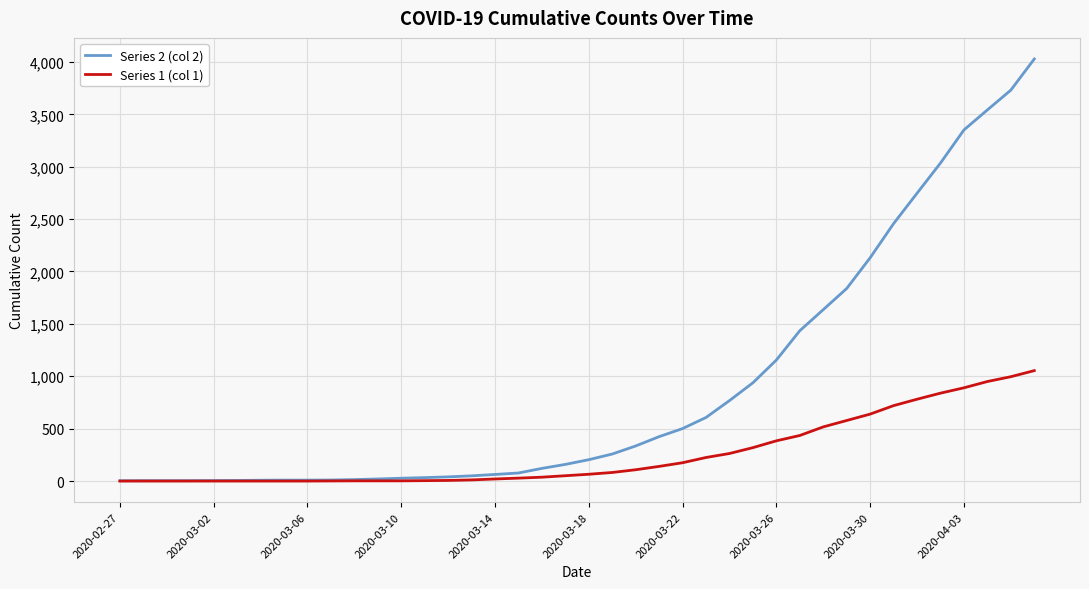

Which series has the largest range (max minus min)?

Series 2 (col 2)